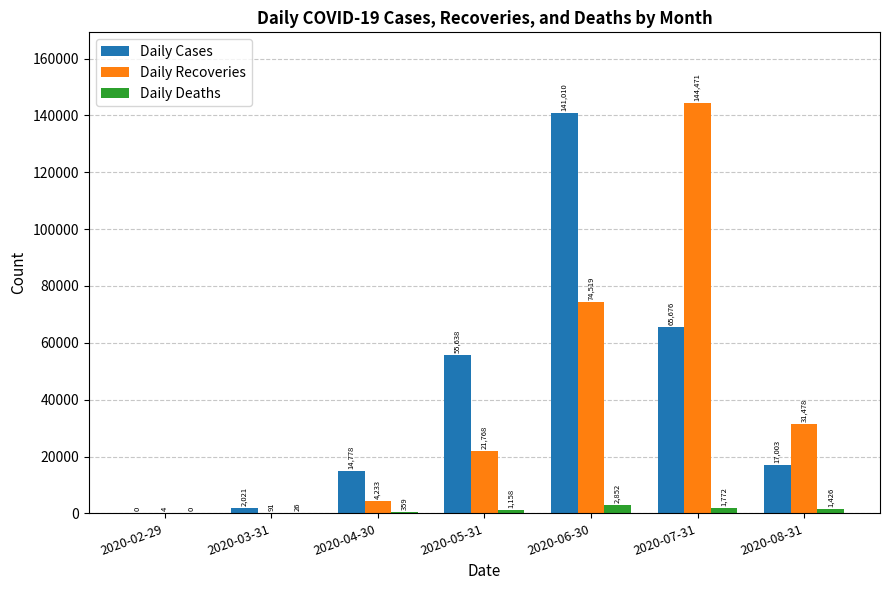

What value does the Daily Recoveries series have at 2020-02-29?

4